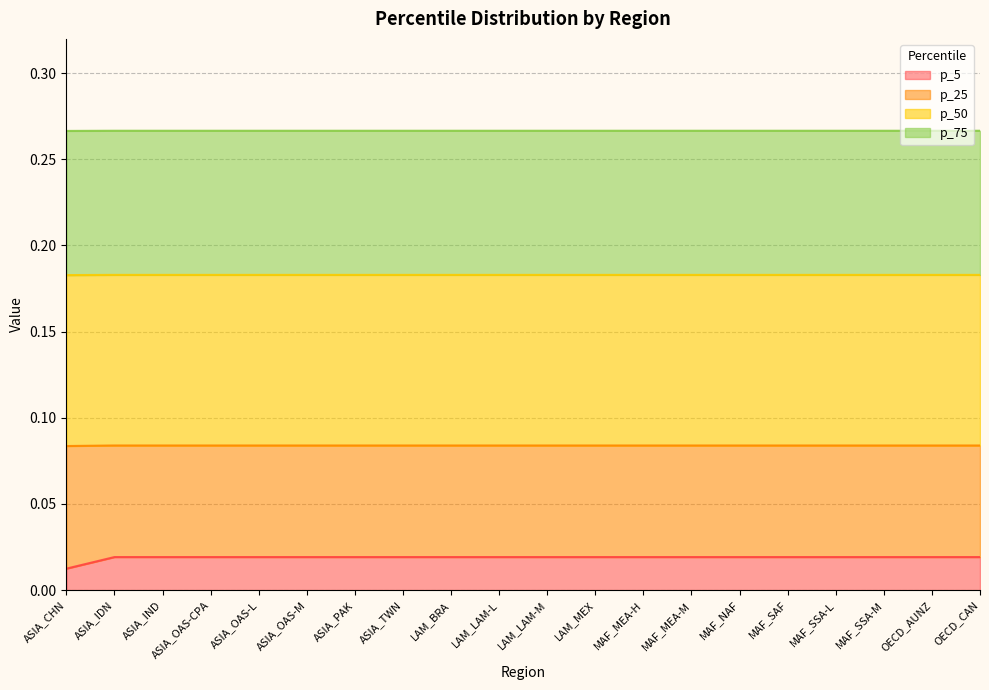

Does the chart display data point markers on the line(s)?

No